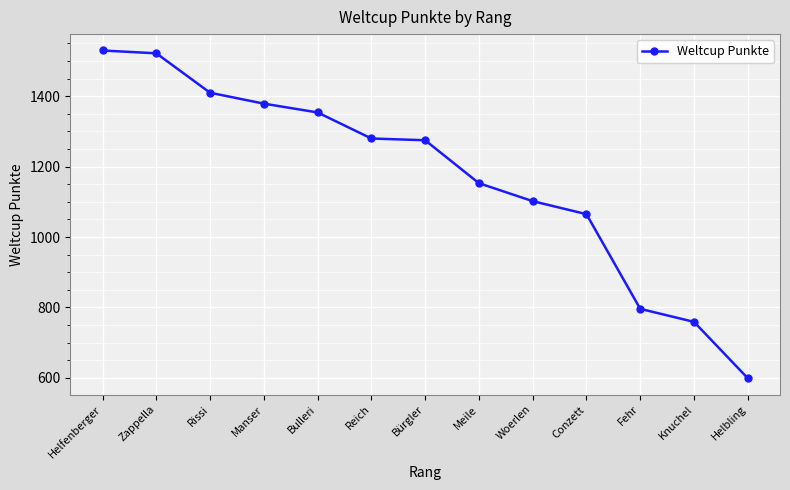

Which label corresponds to the smallest value in the chart?

Helbling